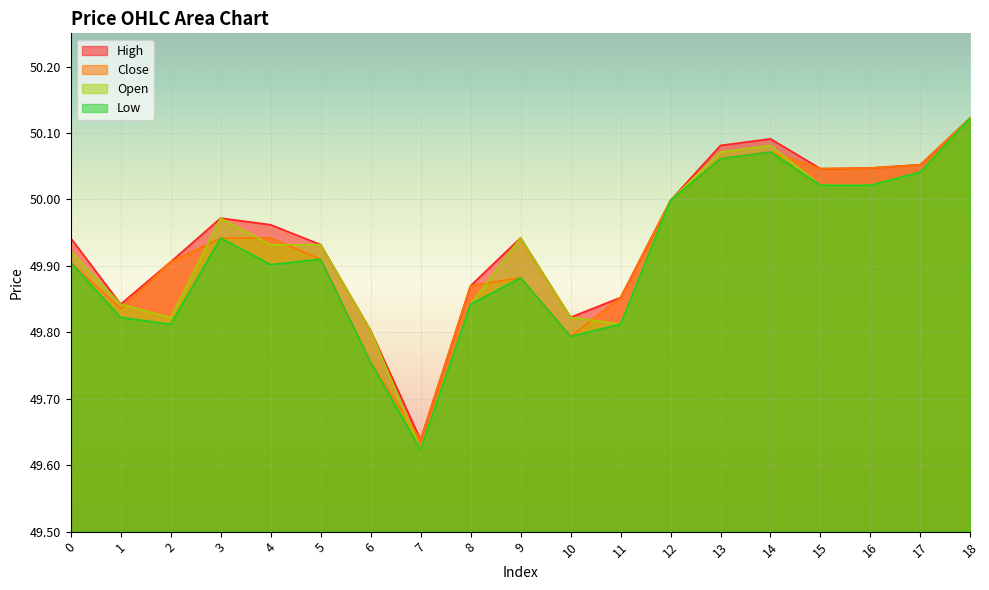

Reading right to left, what are all the values shown in this chart?

h: 50.1	50.1	50.0	50.0	50.1	50.1	50.0	49.9	49.8	49.9	49.9	49.6	49.8	49.9	50.0	50.0	49.9	49.8	49.9
c: 50.1	50.1	50.0	50.0	50.1	50.1	50.0	49.9	49.8	49.9	49.9	49.6	49.8	49.9	49.9	49.9	49.9	49.8	49.9
l: 50.1	50.0	50.0	50.0	50.1	50.1	50.0	49.8	49.8	49.9	49.8	49.6	49.8	49.9	49.9	49.9	49.8	49.8	49.9
o: 50.1	50.0	50.0	50.0	50.1	50.1	50.0	49.8	49.8	49.9	49.8	49.6	49.8	49.9	49.9	50.0	49.8	49.8	49.9